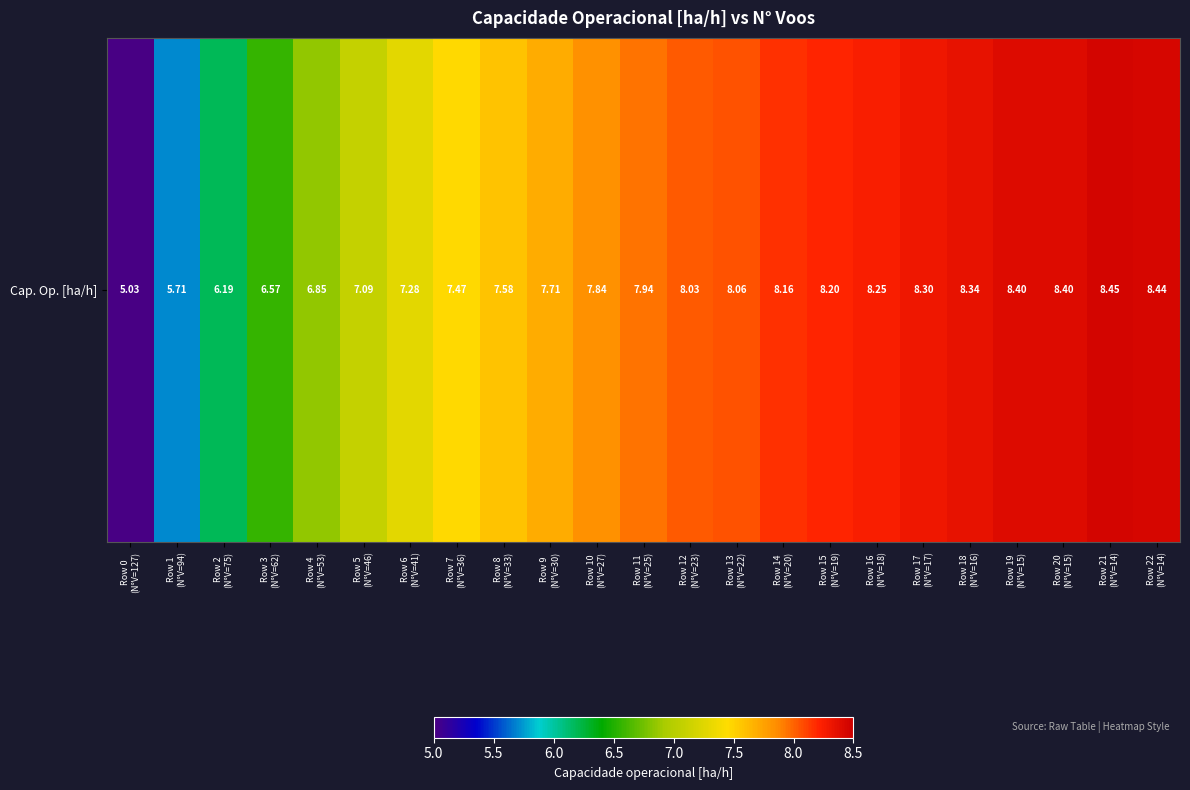

At which label does the data first exceed 7?

Row 5
(N°V=46)